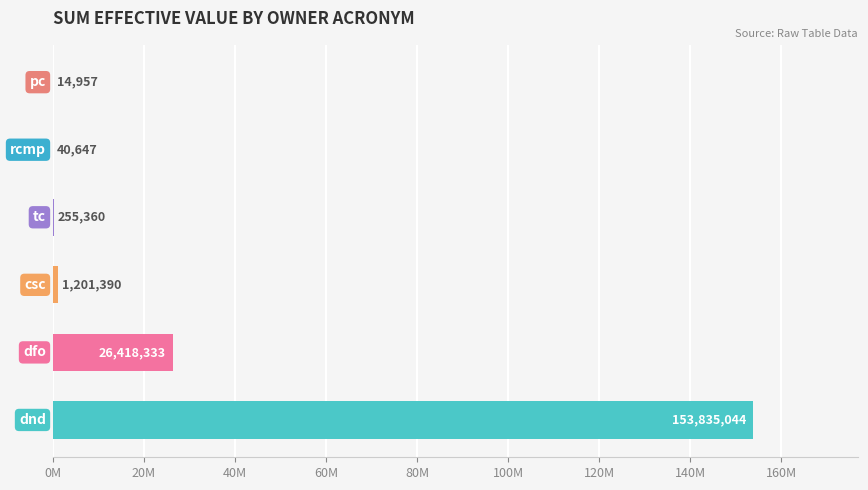

Are the bars horizontal?

Yes